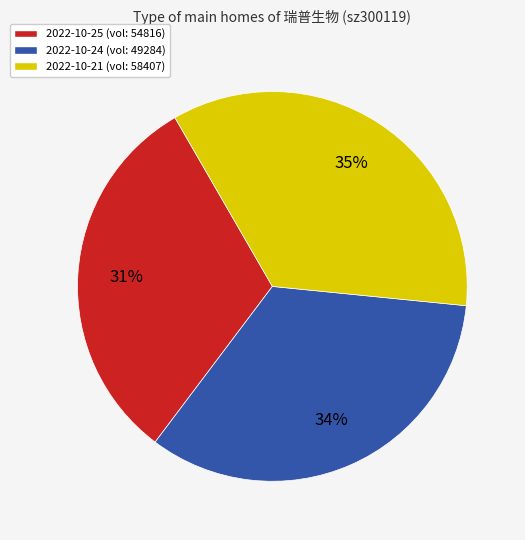

Which category has the biggest portion of the pie?

2022-10-21 (vol: 58407)